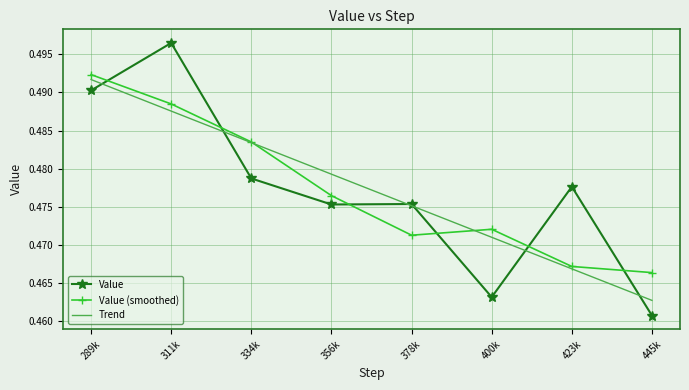

At 445k, list the series in order from smallest to largest.

Value, Trend, Value (smoothed)